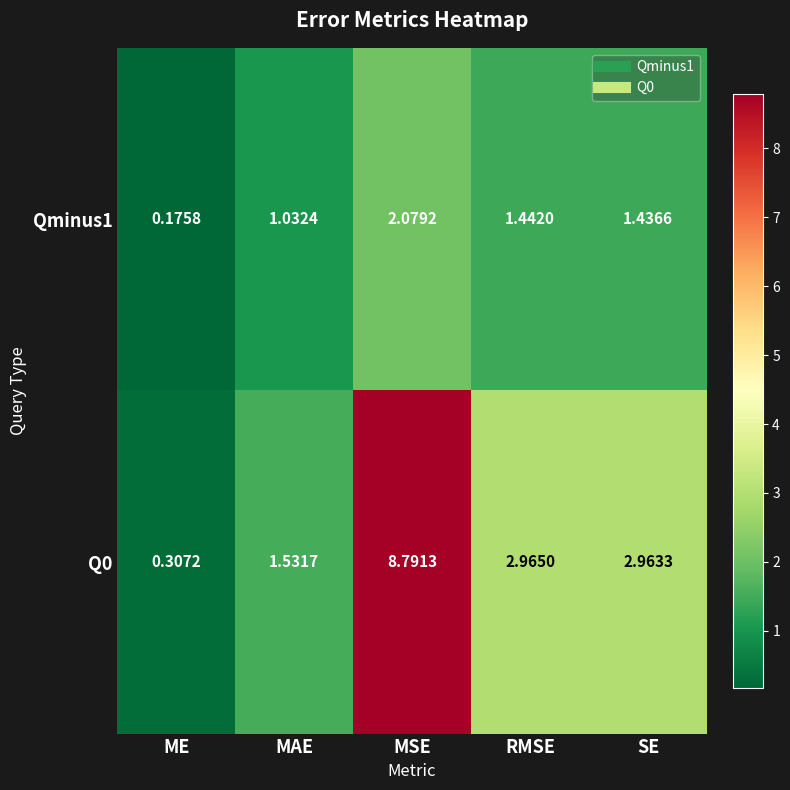

Where does the Q0 series first go above 2?

MSE